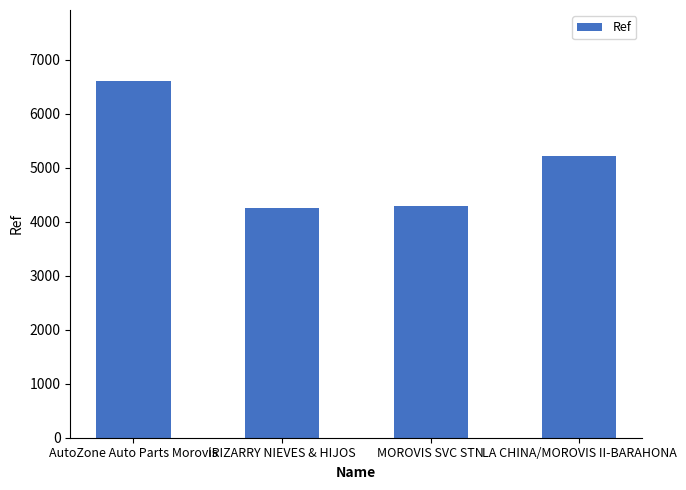

What is the minimum value shown in the chart?

4251